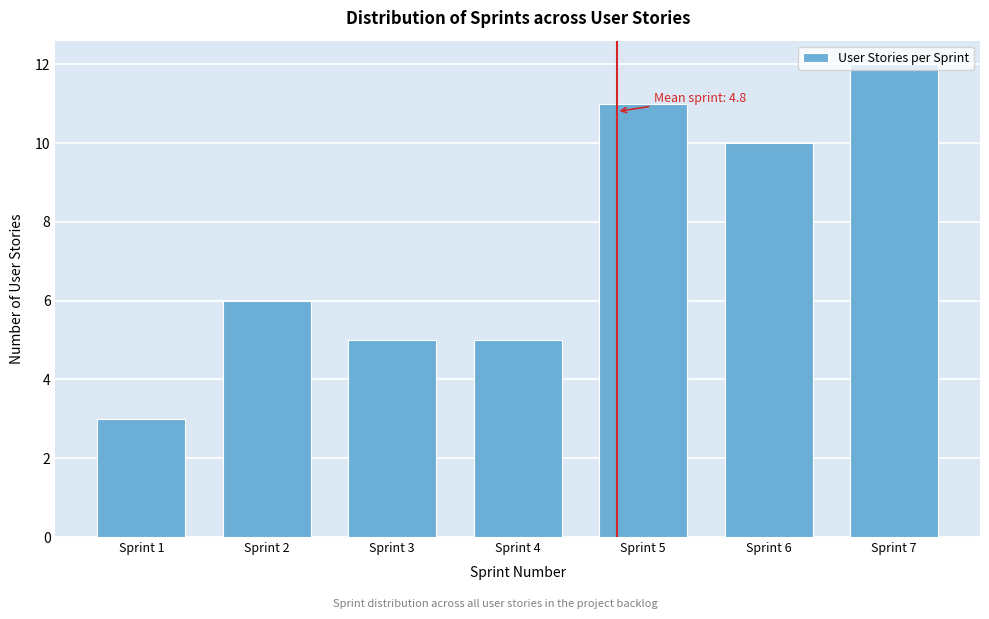

What is the value of the 4th bar from the left?

5